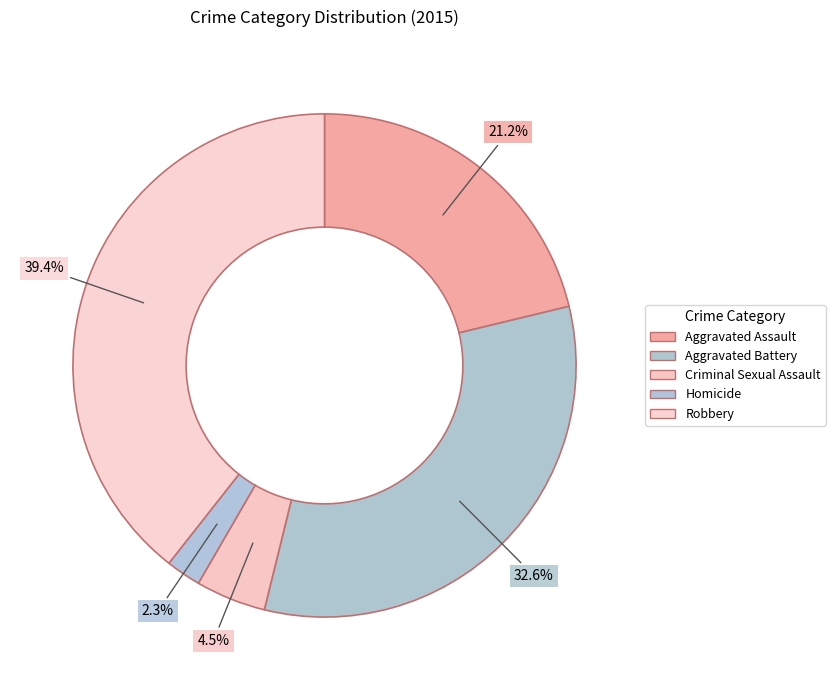

True or false: Homicide accounts for 2% of the total.

True